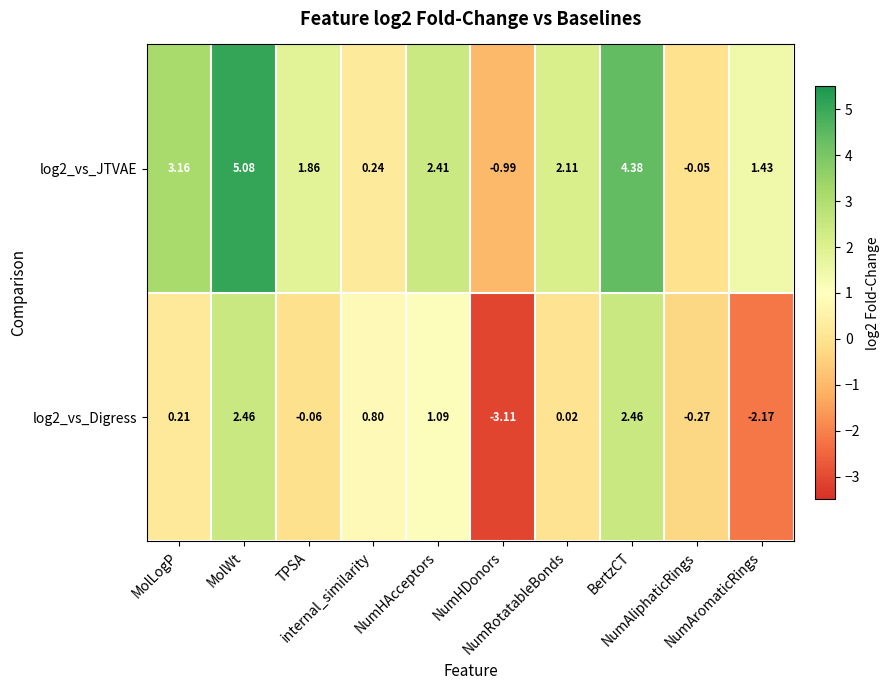

Reading left to right, list all the values displayed in this chart.

log2_vs_JTVAE: MolLogP=3.2	MolWt=5.1	TPSA=1.9	internal_similarity=0.2	NumHAcceptors=2.4	NumHDonors=-1.0	NumRotatableBonds=2.1	BertzCT=4.4	NumAliphaticRings=-0.1	NumAromaticRings=1.4
log2_vs_Digress: MolLogP=0.2	MolWt=2.5	TPSA=-0.1	internal_similarity=0.8	NumHAcceptors=1.1	NumHDonors=-3.1	NumRotatableBonds=0.0	BertzCT=2.5	NumAliphaticRings=-0.3	NumAromaticRings=-2.2